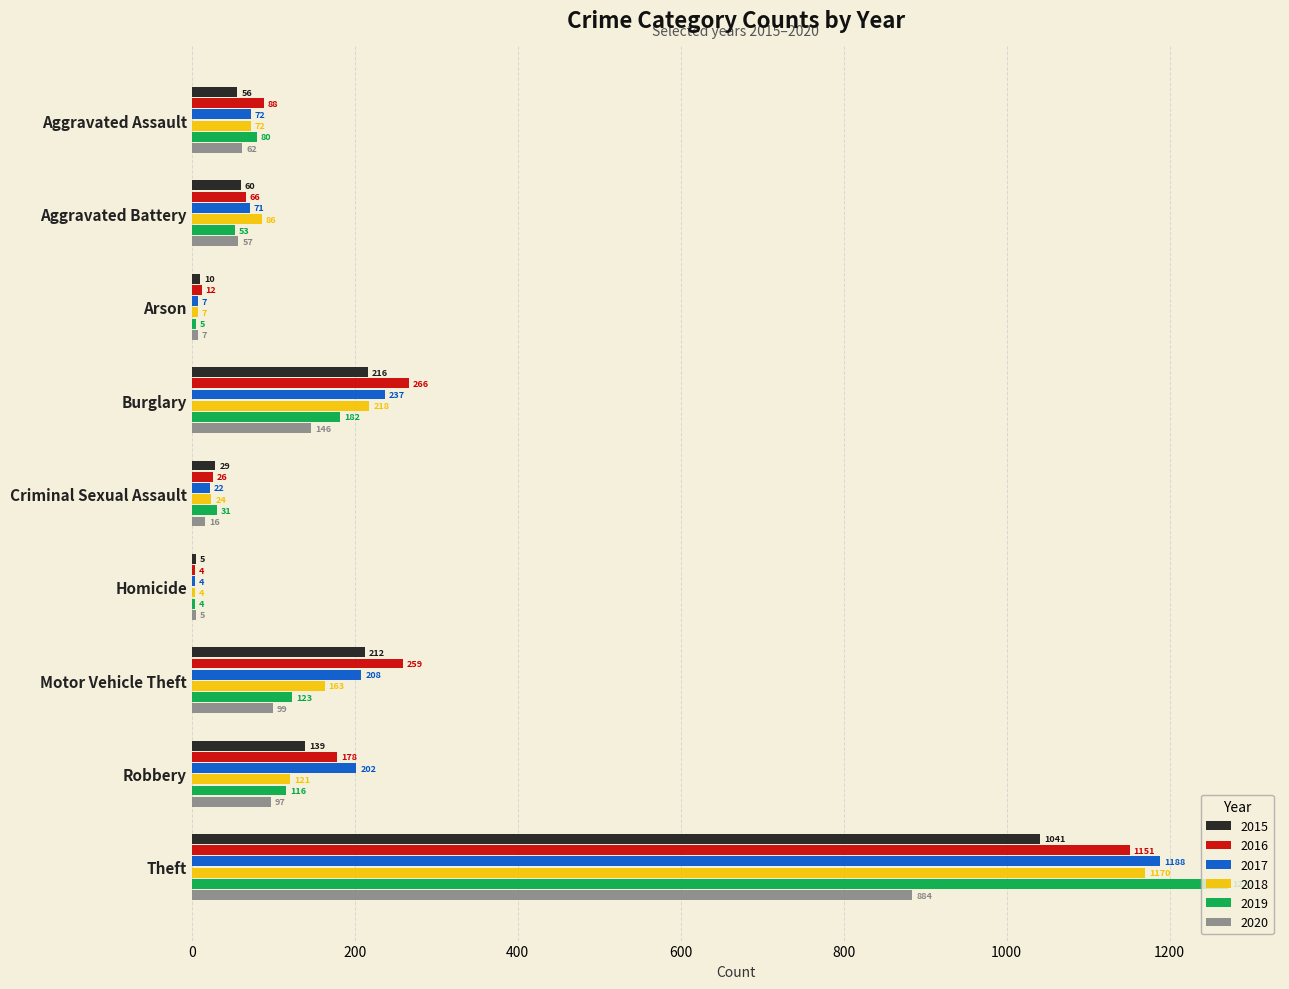

What is the total value across all series at Homicide?

26